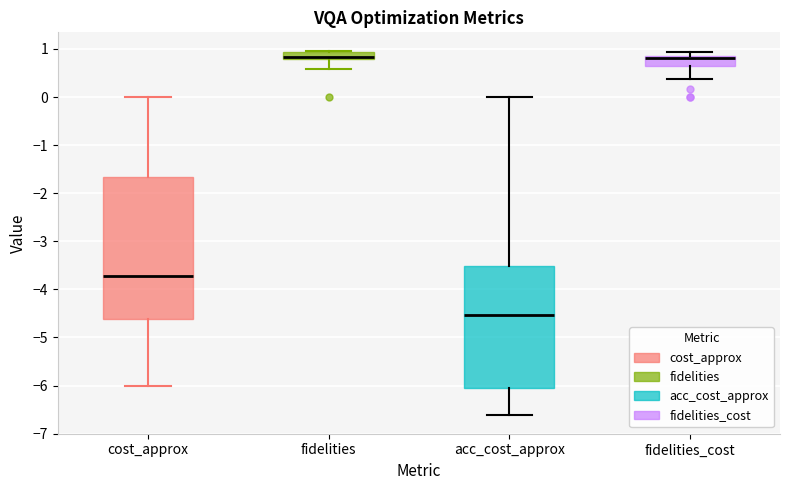

Where does the lower whisker of the box for acc_cost_approx end on the y-axis? The values are not printed on the chart, so give them approximately, as read against the axis.

-6.6